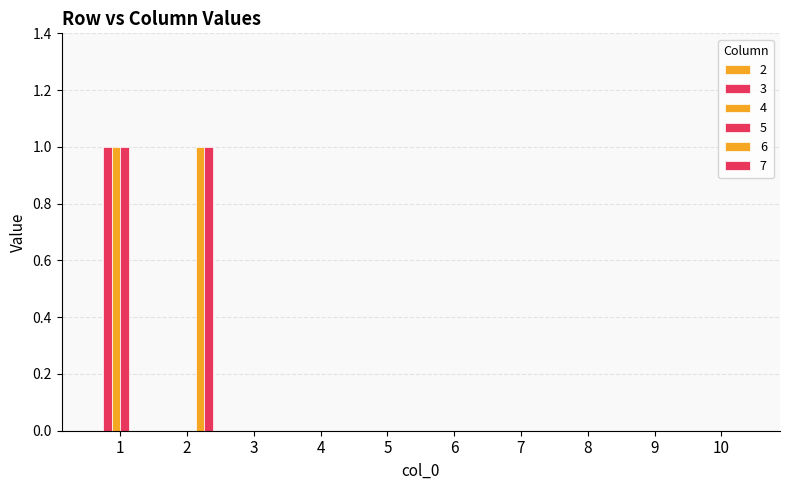

Reading right to left, extract all data points from this chart.

3: 0	0	0	0	0	0	0	0	0	1
4: 0	0	0	0	0	0	0	0	0	1
5: 0	0	0	0	0	0	0	0	0	1
6: 0	0	0	0	0	0	0	0	1	0
7: 0	0	0	0	0	0	0	0	1	0